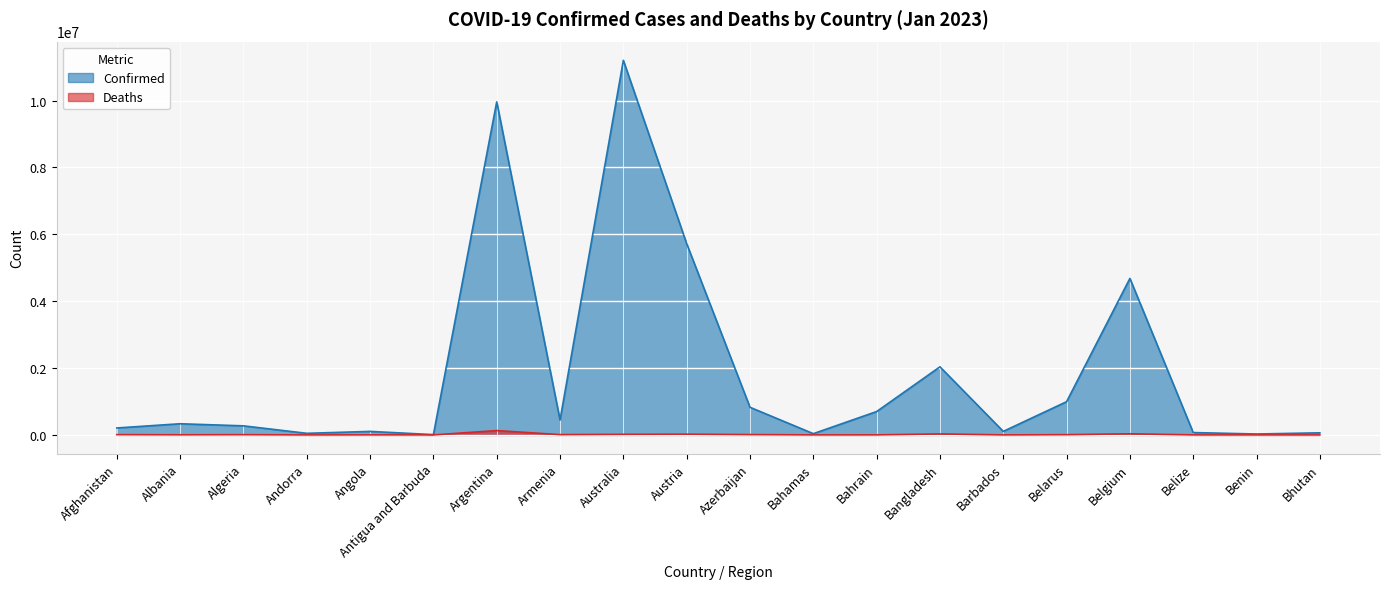

Does the chart display data point markers on the line(s)?

No